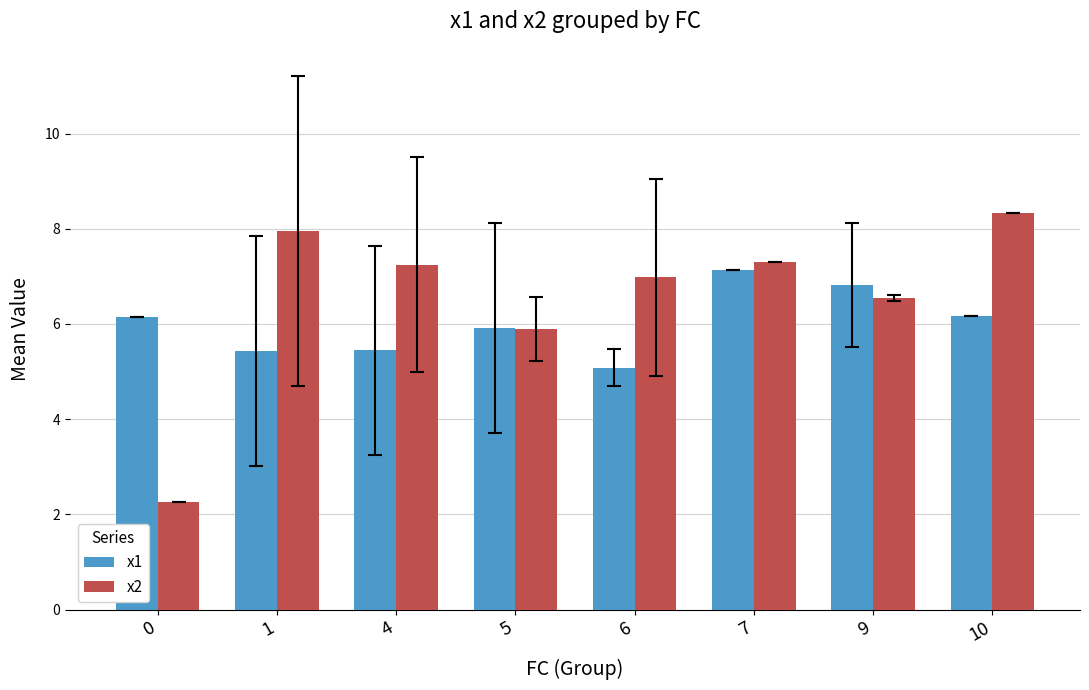

What is the difference between the x1 values at 6 and 9?

1.7